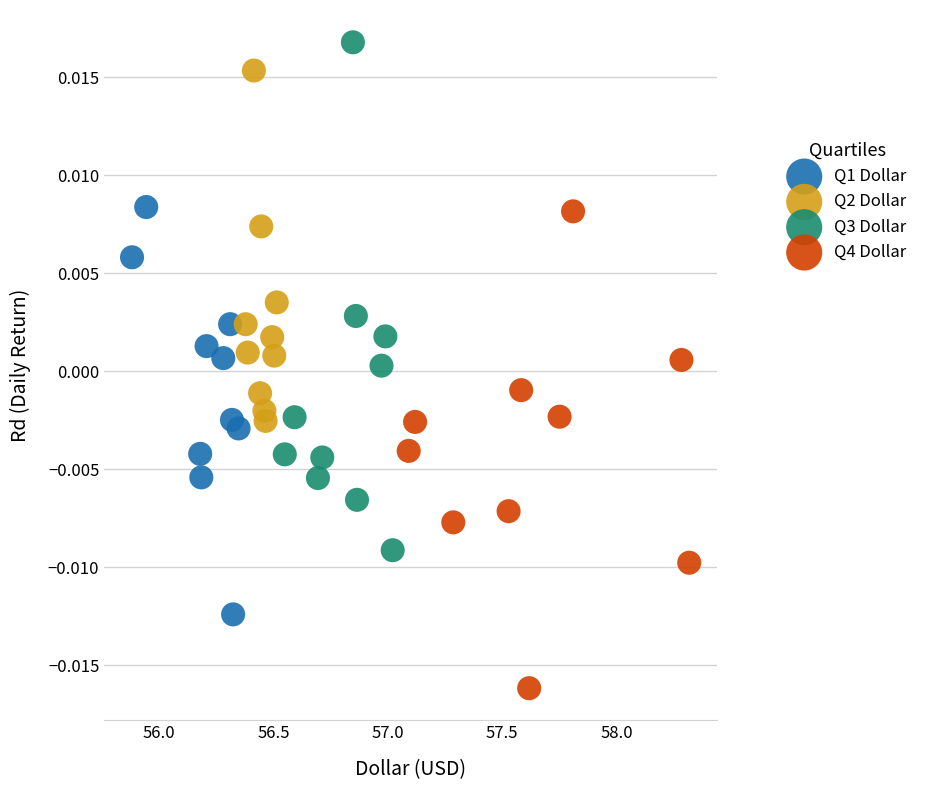

Which series has the widest spread of Y values?

Q3 Dollar